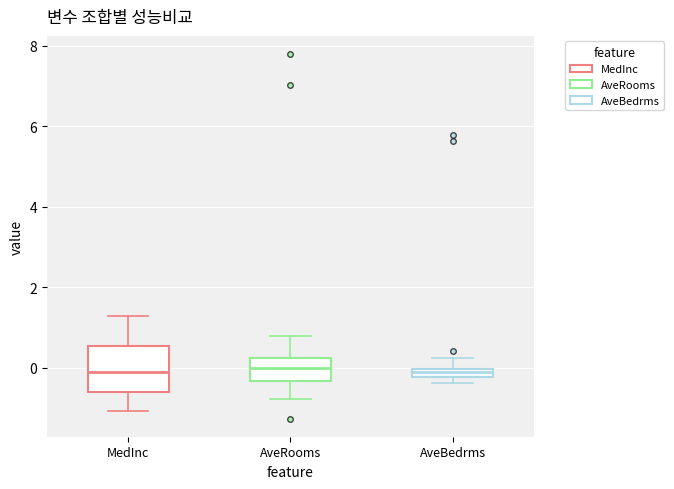

Which box is the tallest, from its lower edge to its upper edge?

MedInc